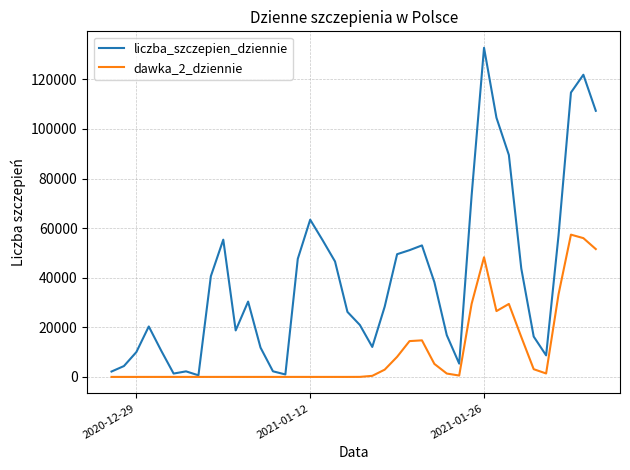

What are all the series names shown in the legend?

liczba_szczepien_dziennie, dawka_2_dziennie